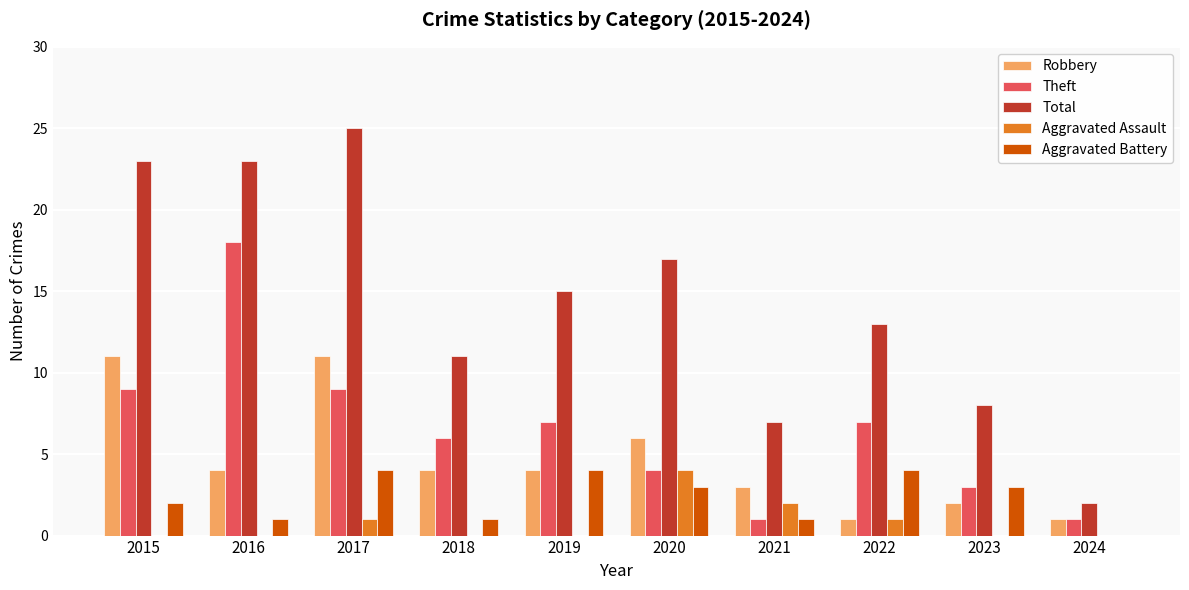

What is the sum of the Robbery values at 2016 and 2015?

15